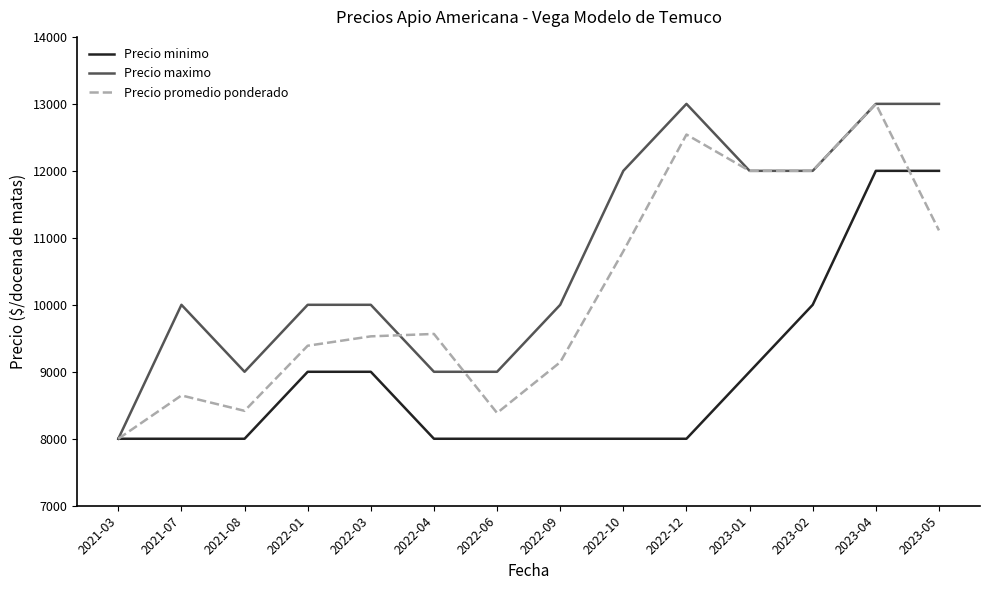

What is the difference between the second highest and minimum values in the Precio maximo series?

5000